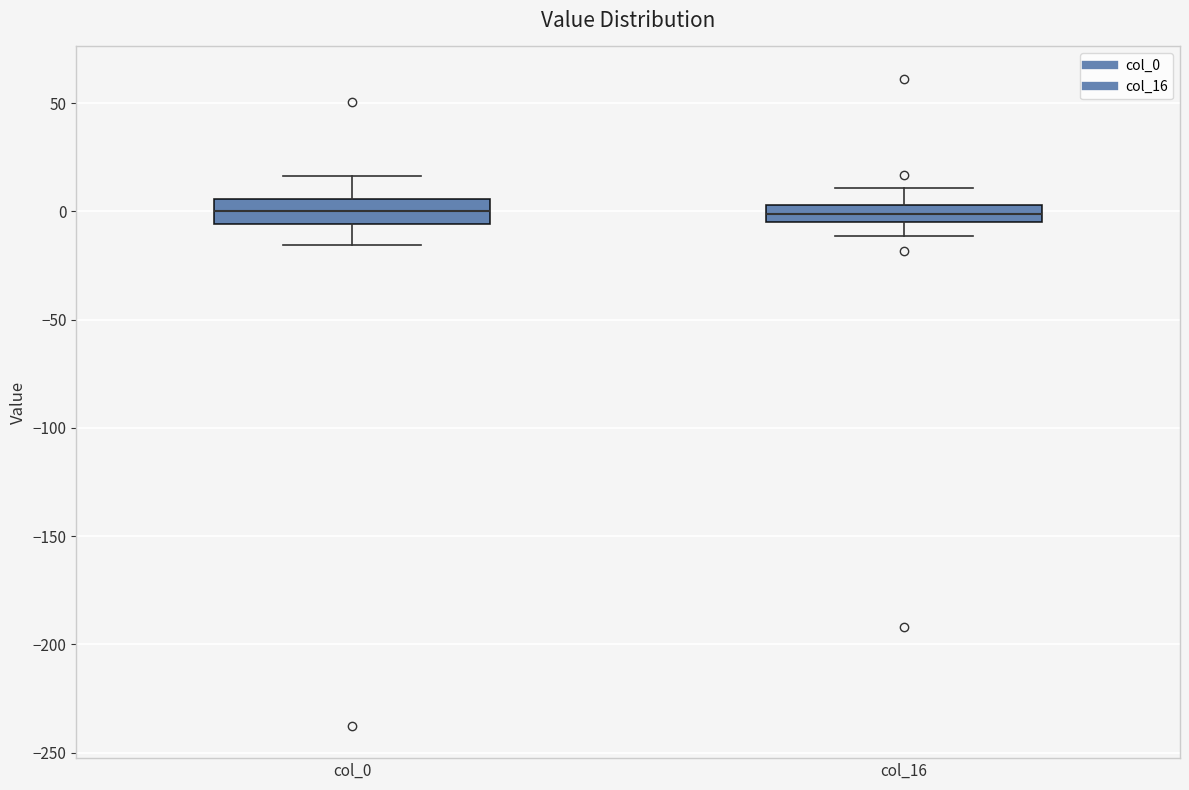

Reading left to right, transcribe this box plot: for each box, give where its median line is, the range the box spans, and where its two whiskers end, as read against the y-axis. The values are not printed on the chart, so give them approximately, as read against the axis.

col_0: median 0, box -5 to 5, whiskers -15 to 15
col_16: median 0, box -5 to 5, whiskers -10 to 10